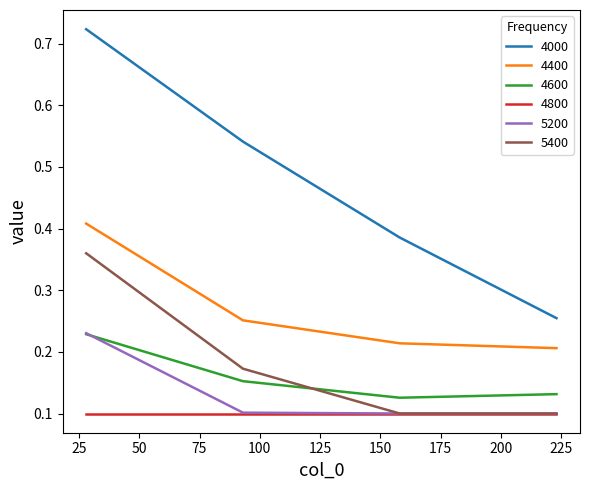

Which series has the largest total across all categories?

4000